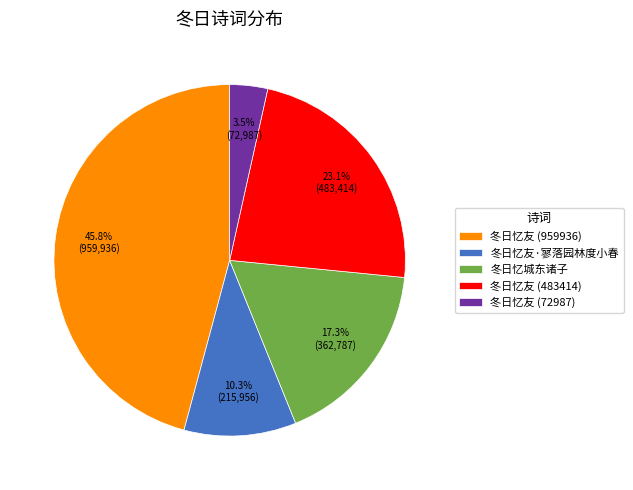

What is the smallest slice in the pie chart?

冬日忆友 (72987)